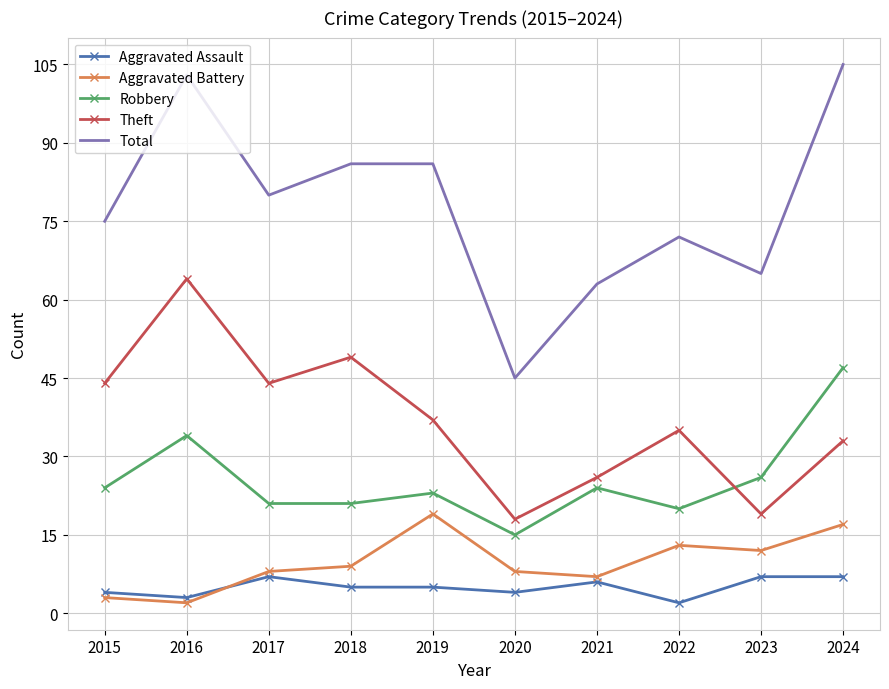

Which series has the widest spread of values?

Total